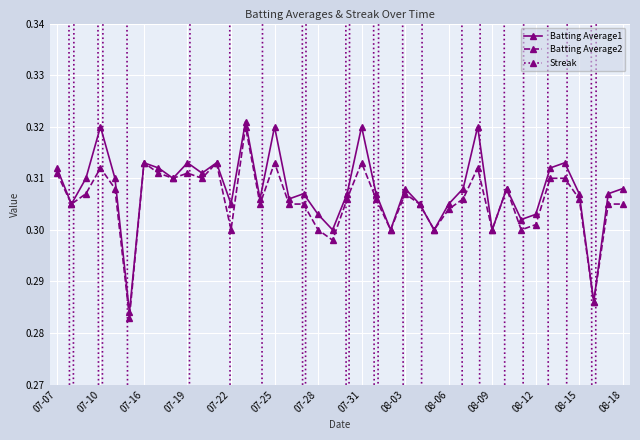

How many Batting Average1 values are between 0 and 1?

40